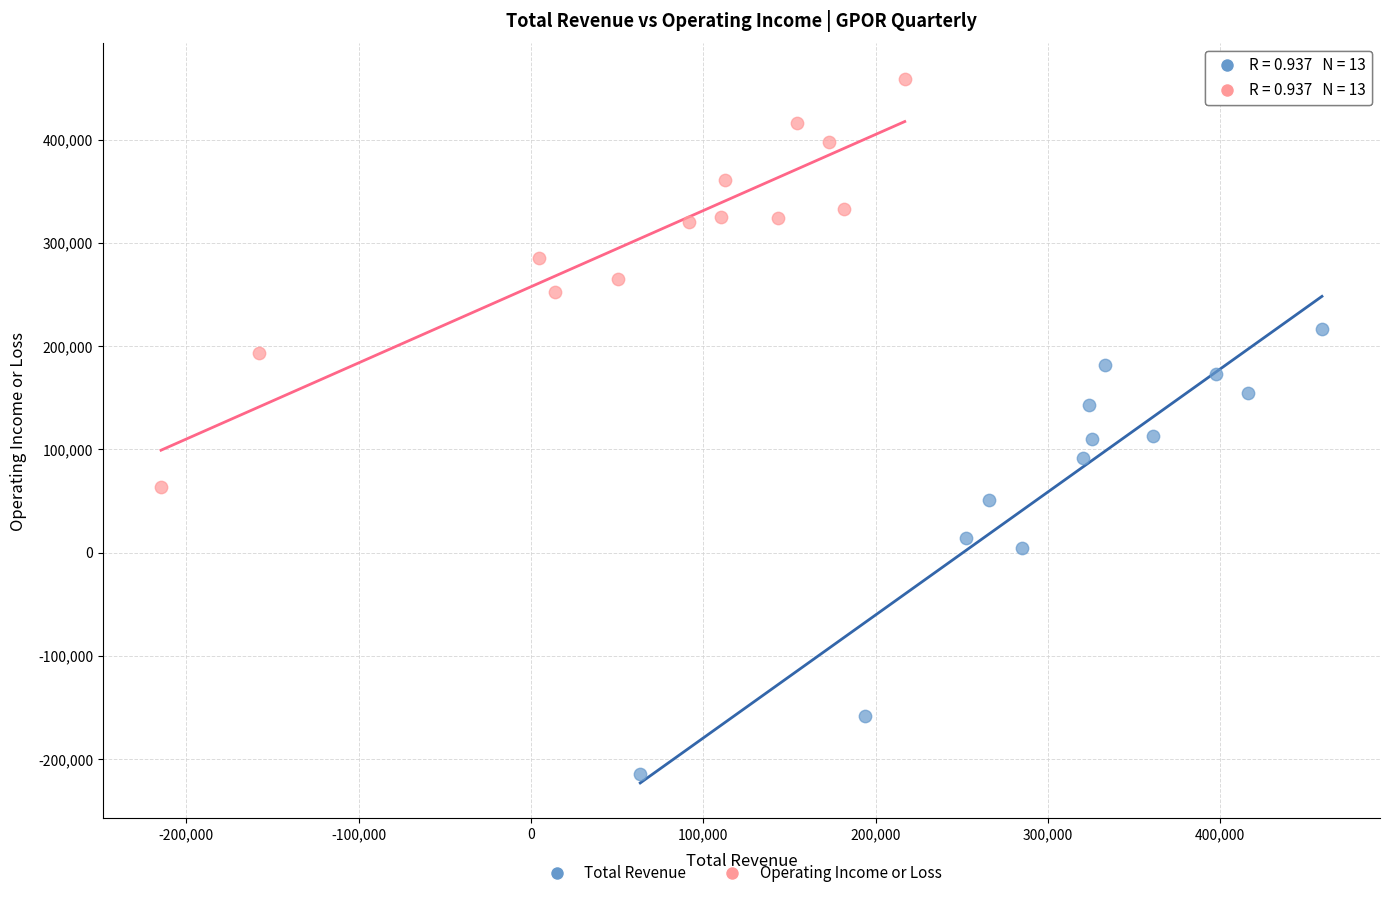

Which series reaches the minimum Y coordinate?

Total Revenue